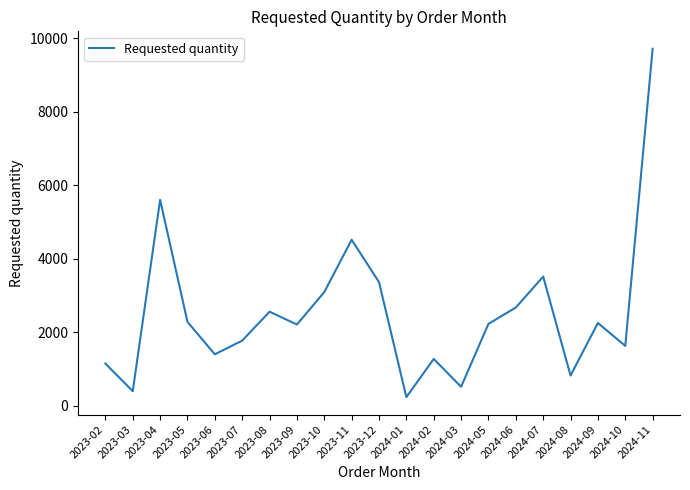

At which category does the chart reach its minimum across all series?

2024-01